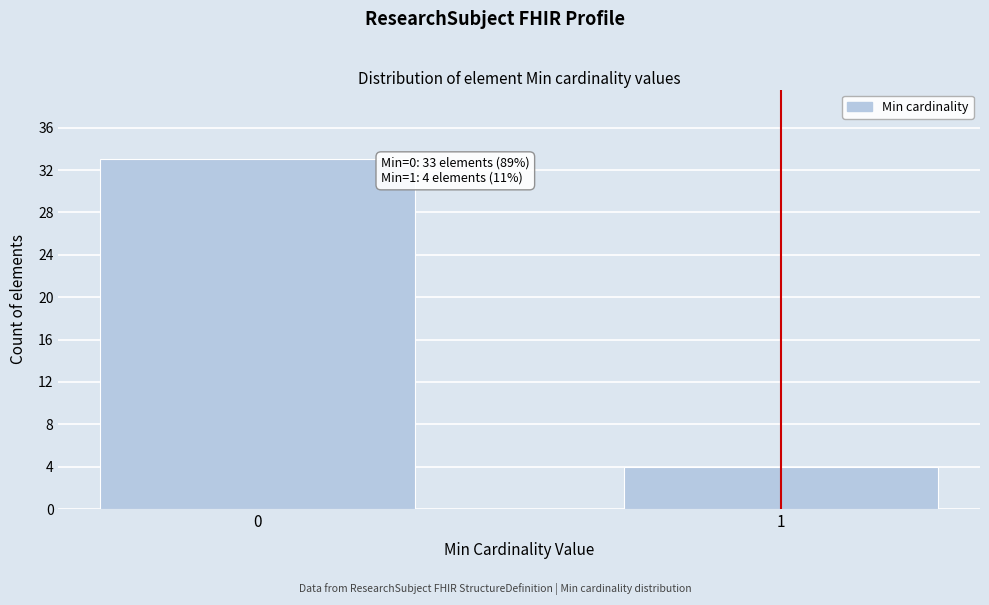

Reading right to left, transcribe all the data shown in this chart.

4	33